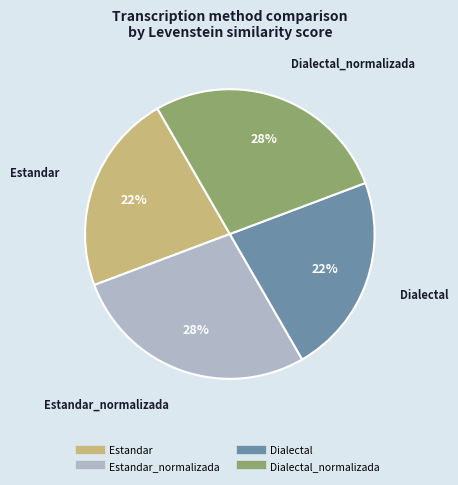

To the nearest percent, what is the average slice percentage?

25%